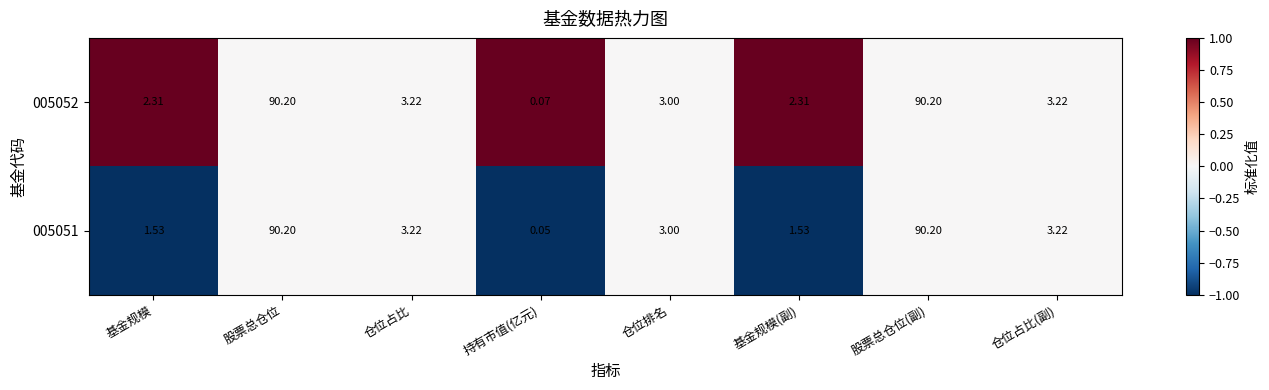

How many series are shown in this chart?

2